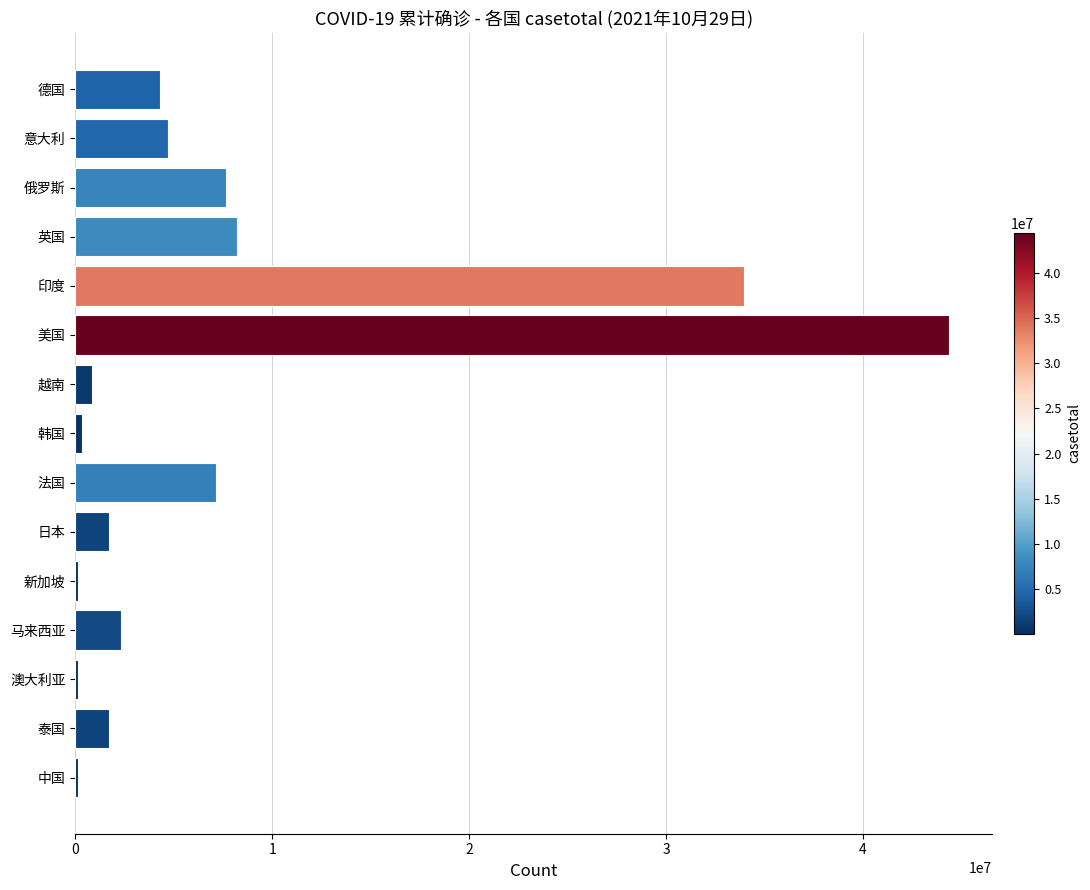

The value at 美国 is 44339485. True or false?

True